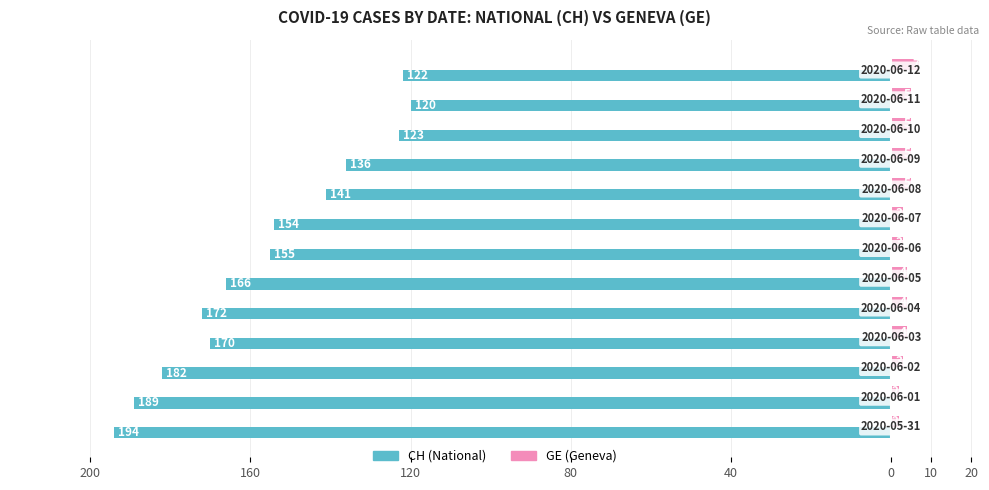

What are all the series names shown in the legend?

CH (National), GE (Geneva)